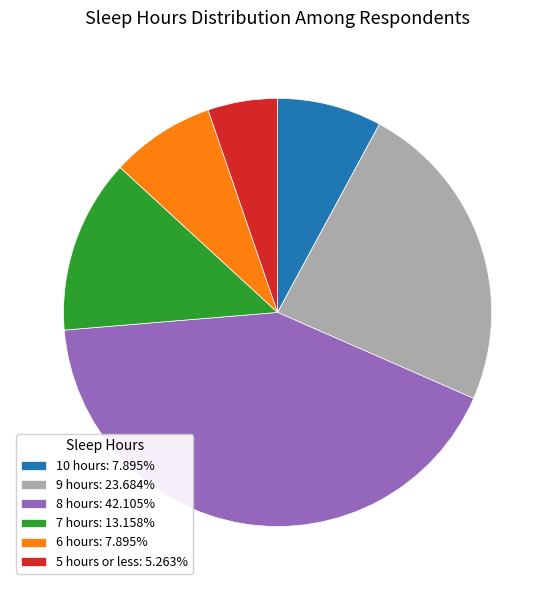

Does 7 hours represent more than half of the total?

No